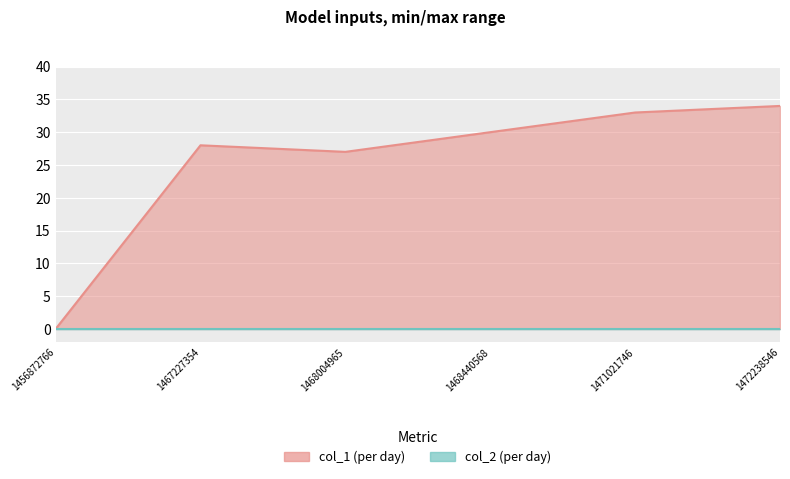

At which label is the value closest to 17?

1468004965